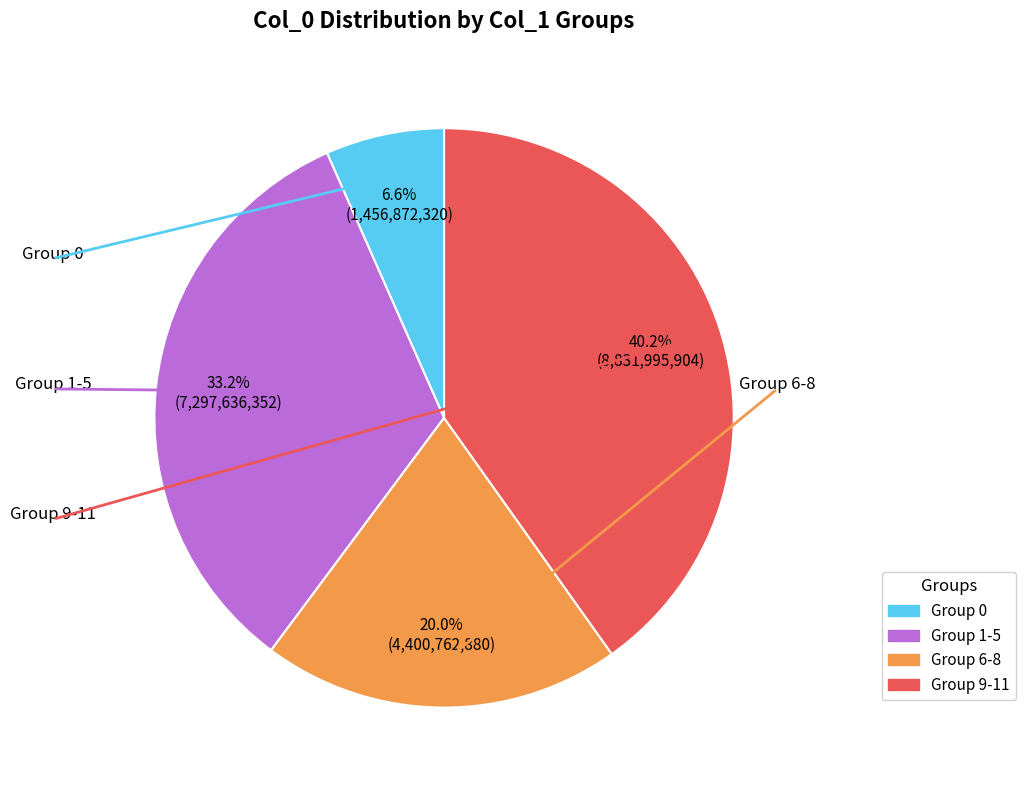

Is there any slice that represents more than half of the pie?

No